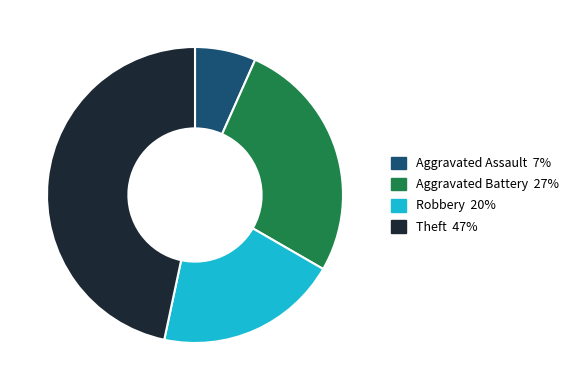

Is it true that Theft is 47% of the pie?

True